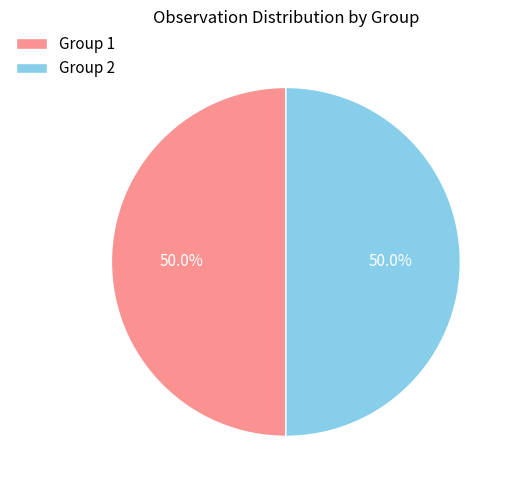

What percentage do Group 2 and Group 1 together represent?

100.0%